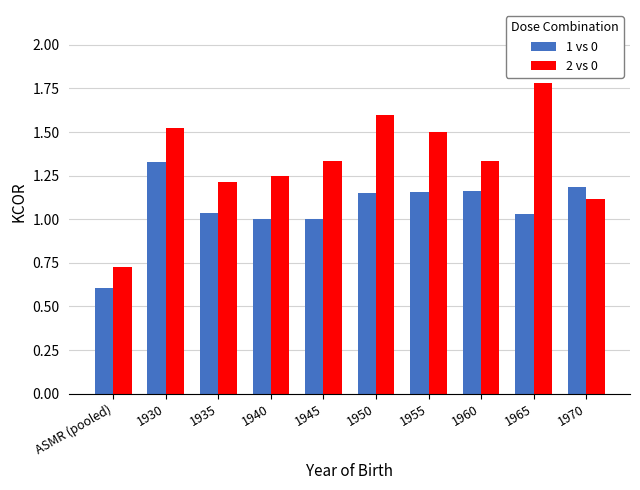

Rank the series by their maximum value, from lowest to highest.

1 vs 0, 2 vs 0